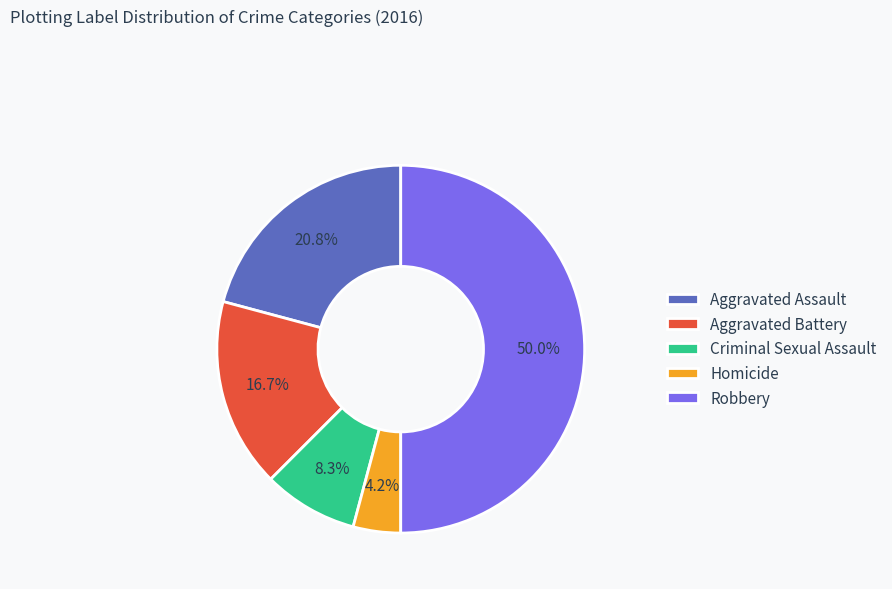

Do Robbery and Criminal Sexual Assault together represent more than half of the pie?

Yes